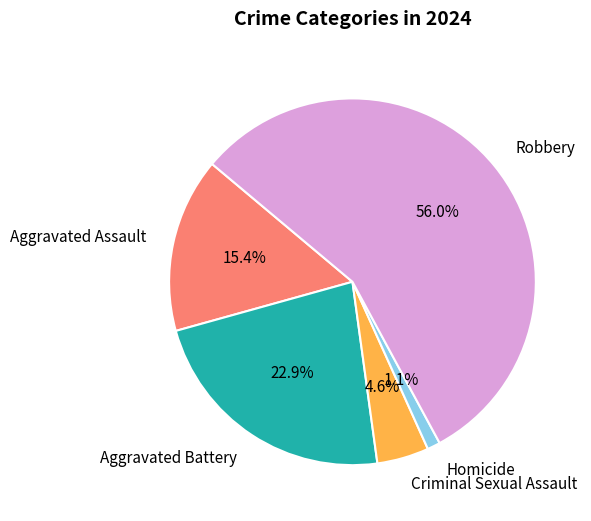

What is the smallest slice in the pie chart?

Homicide